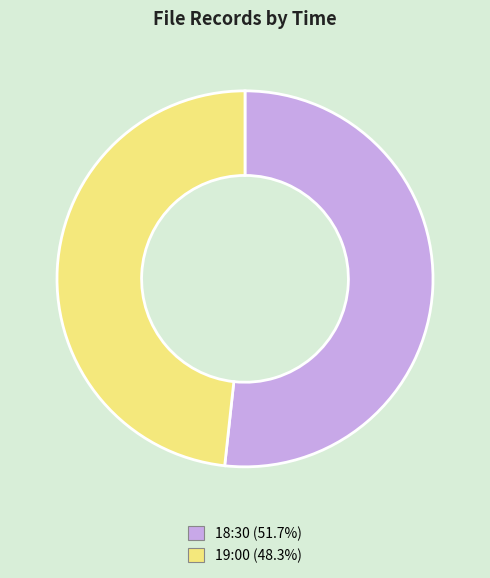

Which slice is the smallest?

19:00